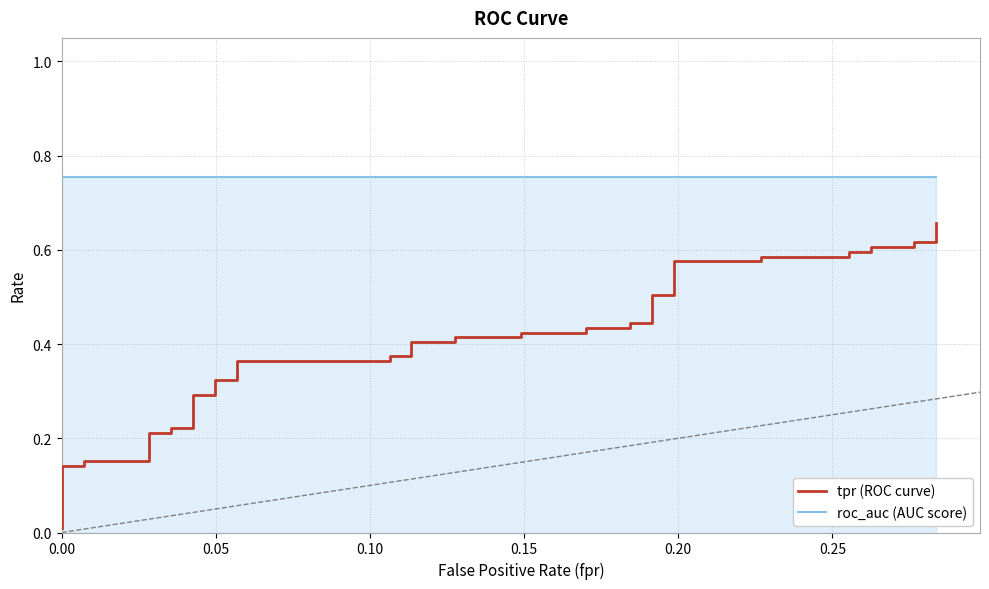

Which series has the largest range (max minus min)?

tpr (ROC curve)